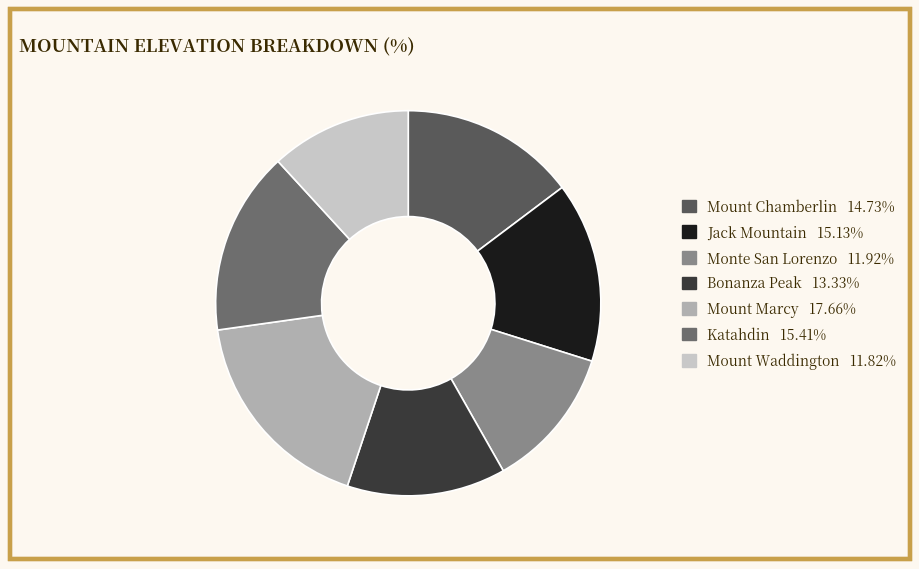

Is it true that Bonanza Peak is 13% of the pie?

True